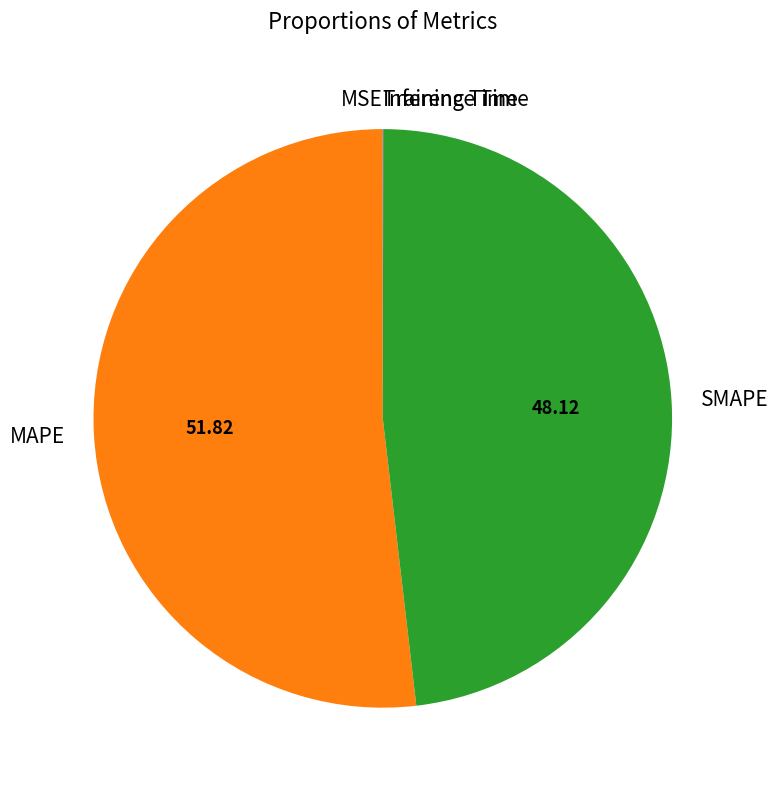

What is the largest slice in the pie chart?

MAPE